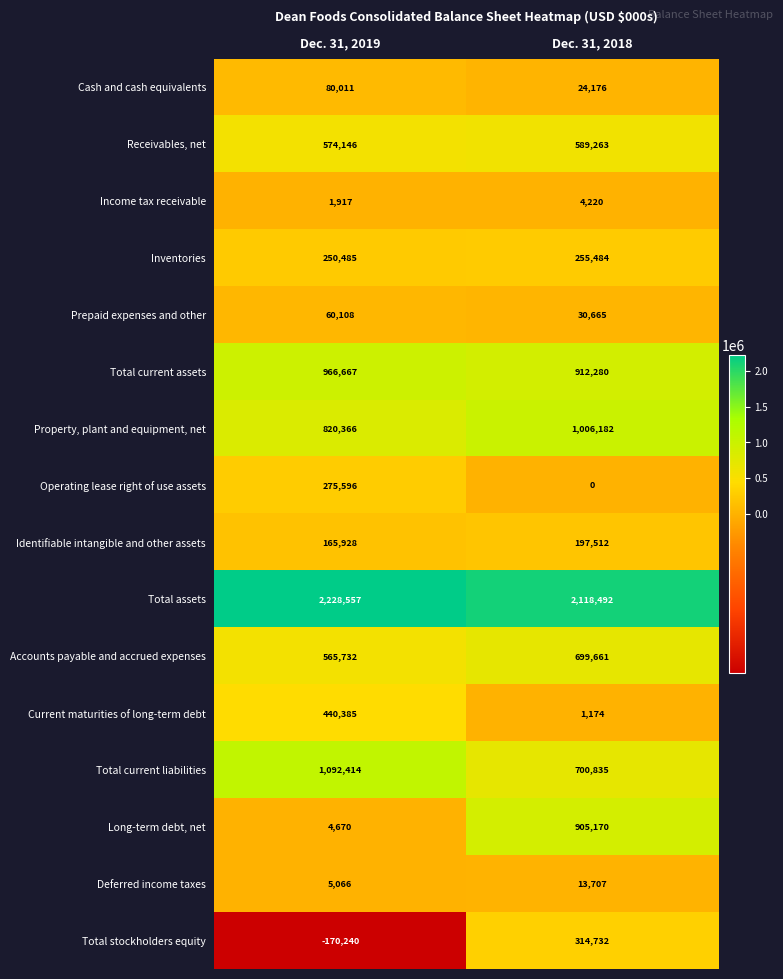

Which series has the largest total across all categories?

Total assets